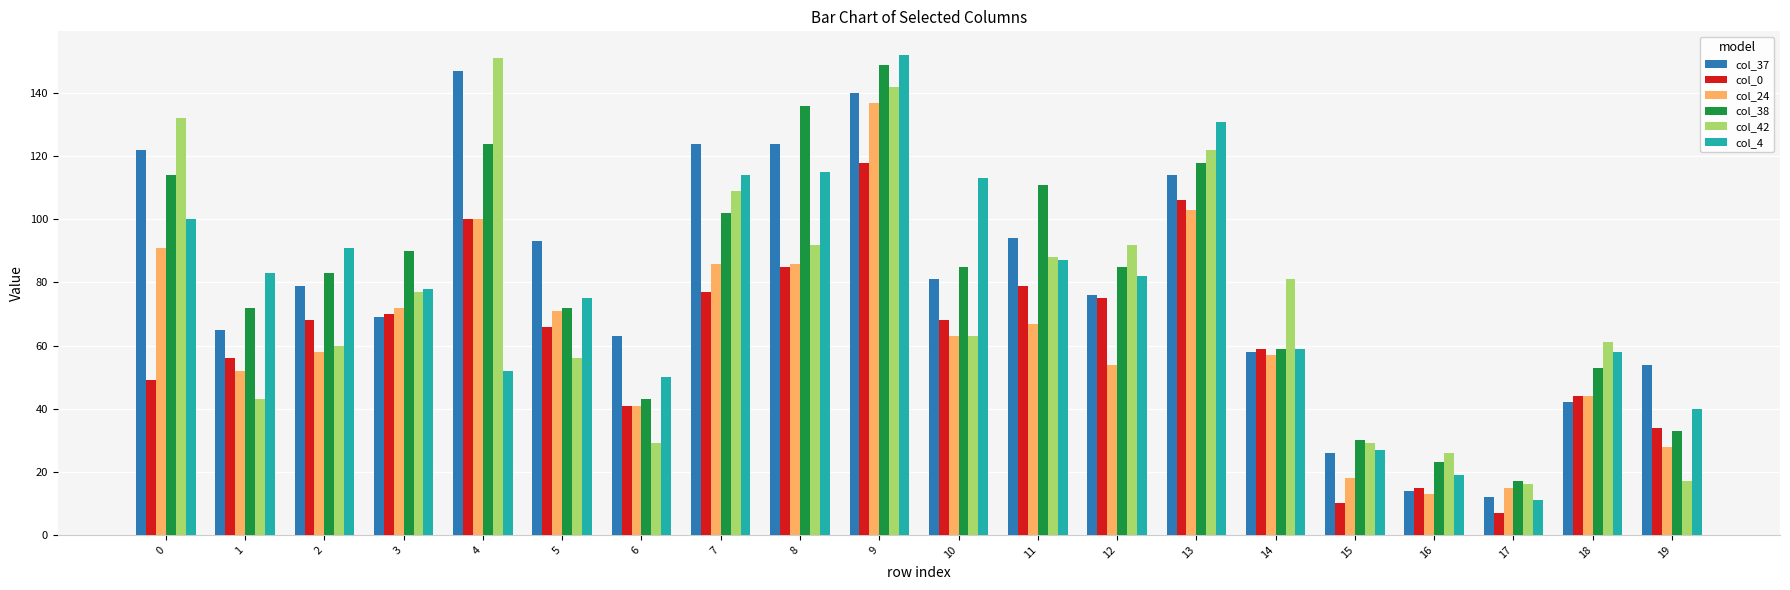

Is the value of col_38 at 19 greater than the value of col_42 at 19?

Yes